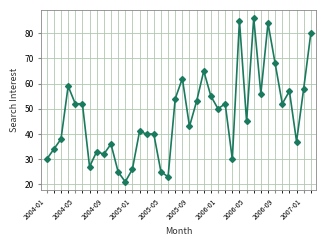

Reading left to right, what are all the values shown in this chart?

30	34	38	59	52	52	27	33	32	36	25	21	26	41	40	40	25	23	54	62	43	53	65	55	50	52	30	85	45	86	56	84	68	52	57	37	58	80